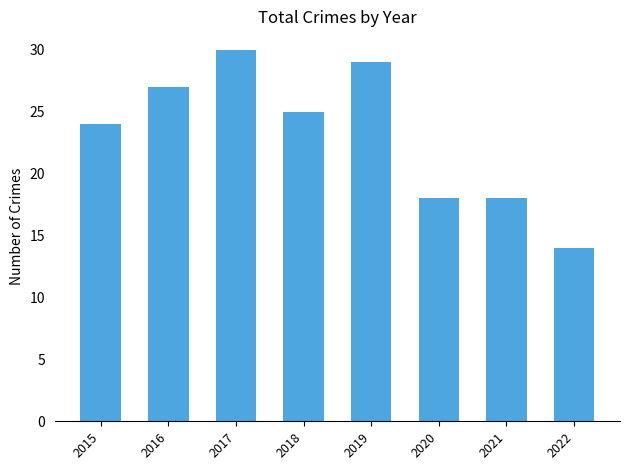

The chart shows a value of 10 at 2018. True or false?

False